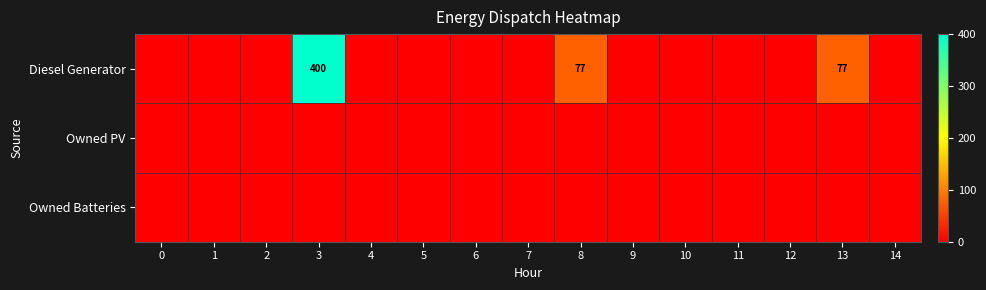

At which category is the sum across all series the highest?

3